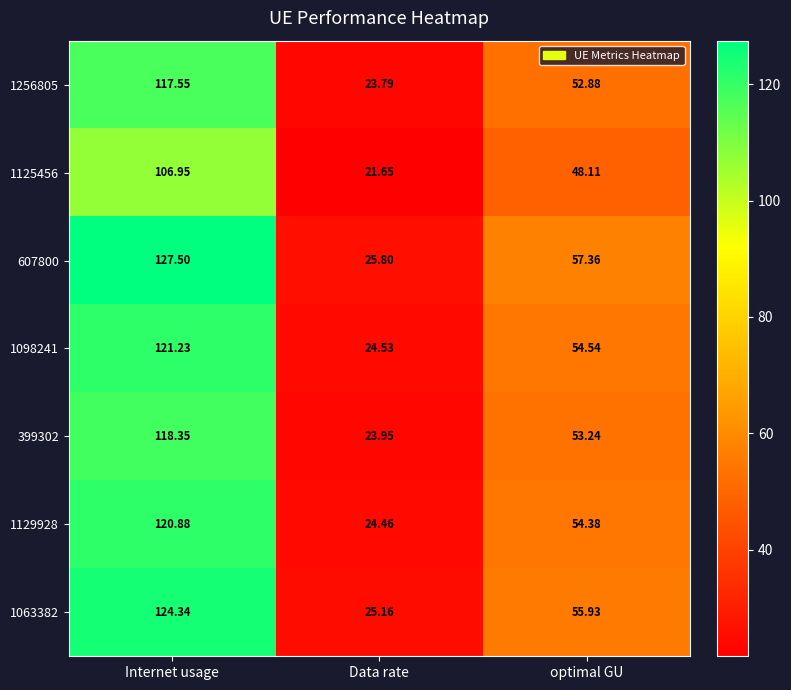

Which series has the largest total across all categories?

607800